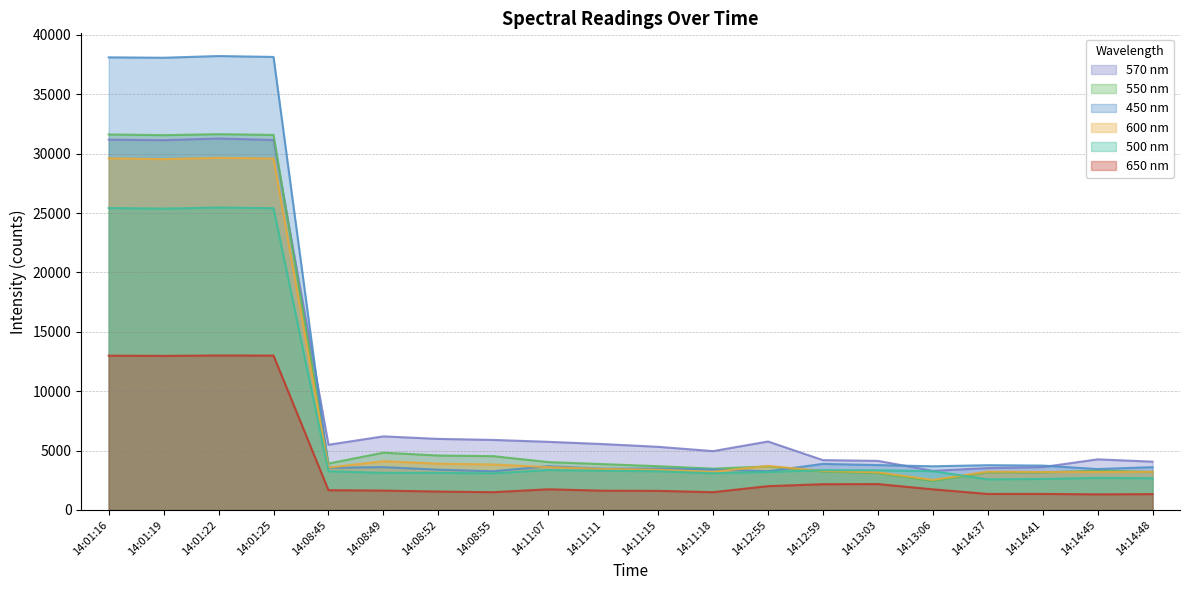

What are all the series names shown in the legend?

570 nm, 550 nm, 450 nm, 600 nm, 500 nm, 650 nm